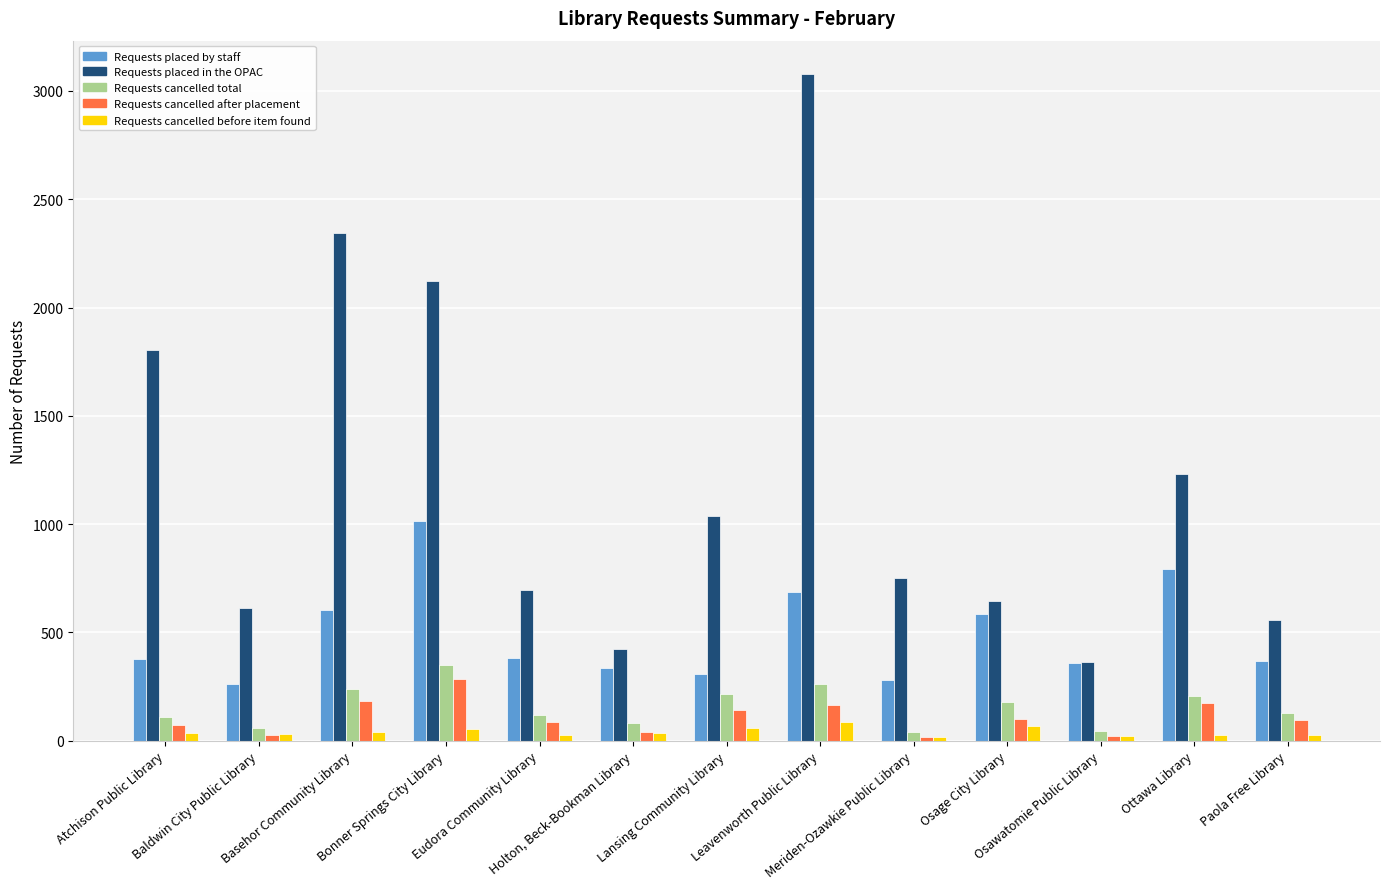

At how many categories does at least one series exceed 1188?

5